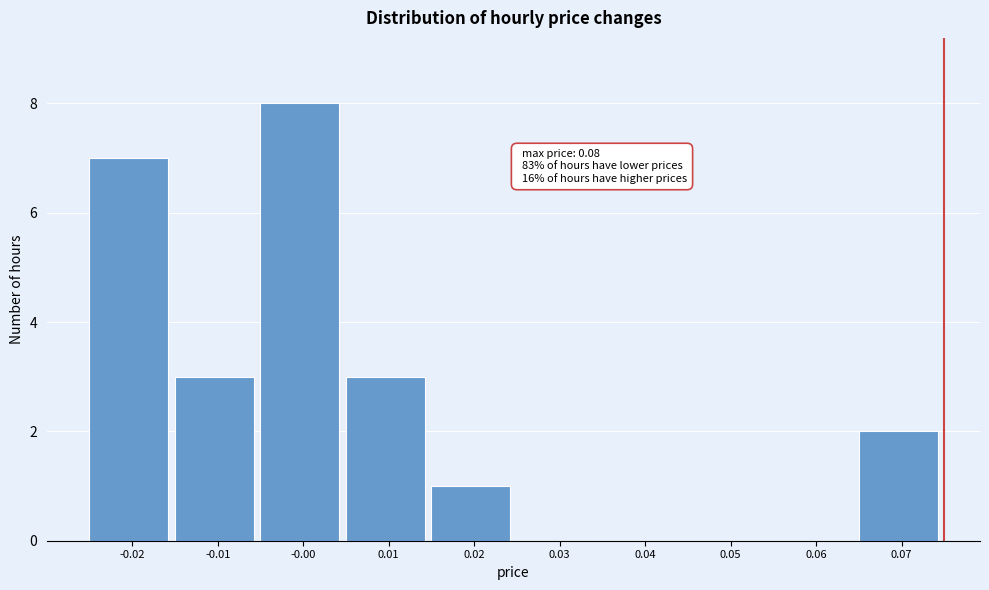

Reading left to right, list all the values displayed in this chart.

-0.02=7	-0.01=3	-0.00=8	0.01=3	0.02=1	0.03=0	0.04=0	0.05=0	0.06=0	0.07=2